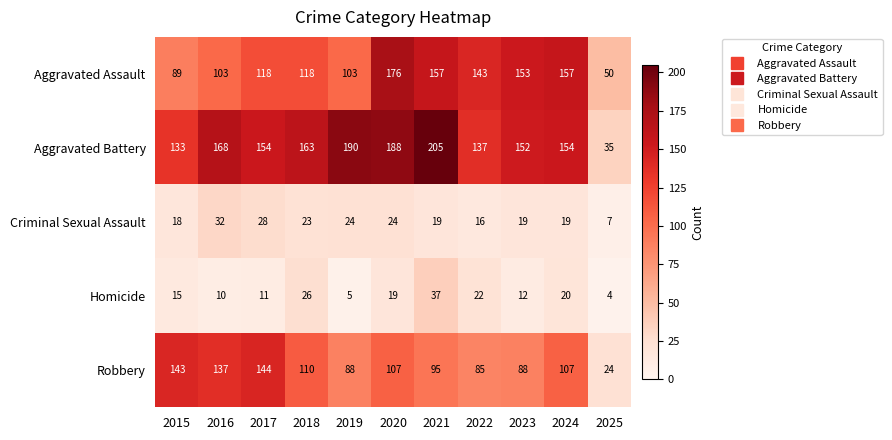

Which category has the highest value in the Homicide series?

2021